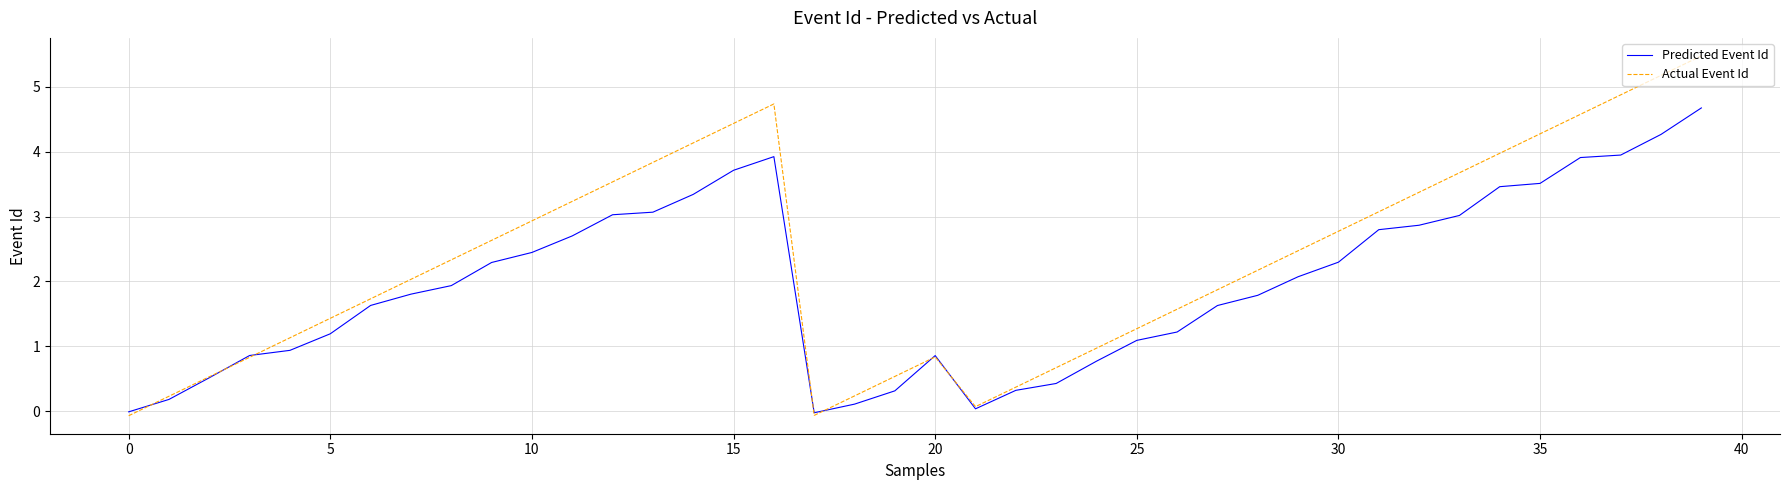

Which series has the widest spread of values?

Actual Event Id